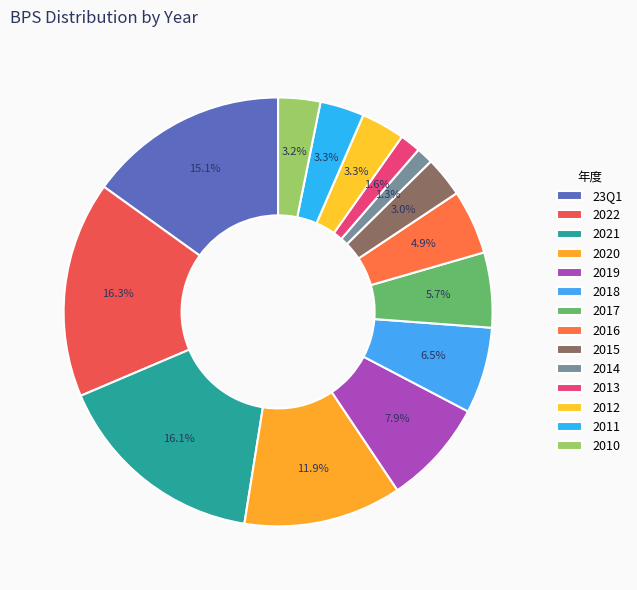

How many segments does this pie chart have?

14